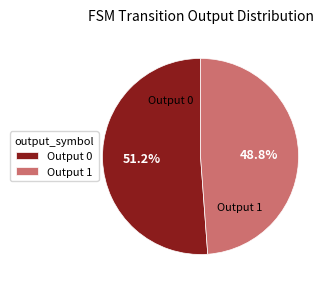

Rank the categories by value from lowest to highest.

Output 1, Output 0